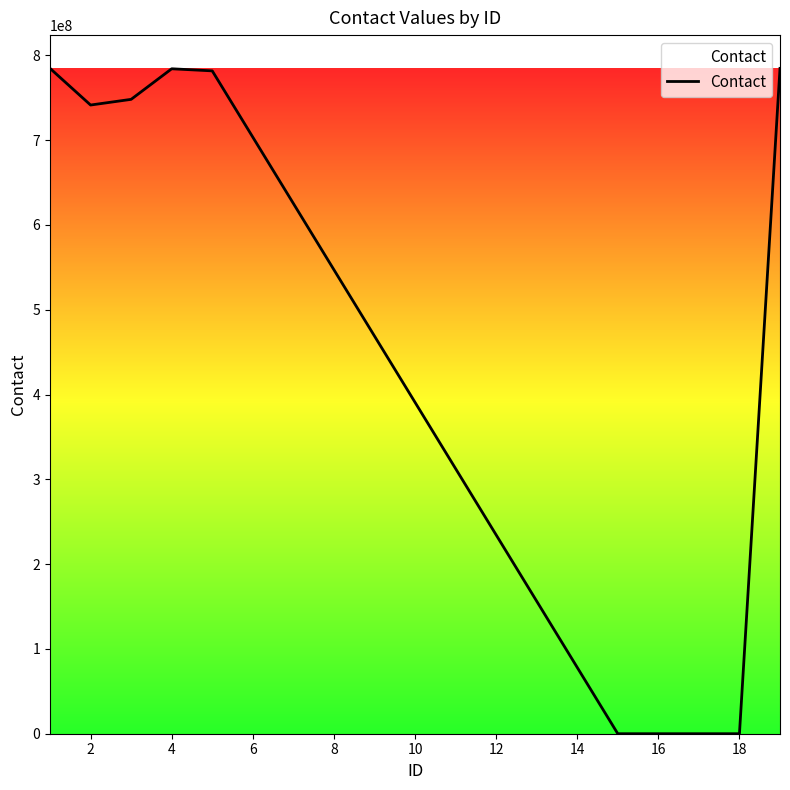

What is the greatest value displayed?

784666109